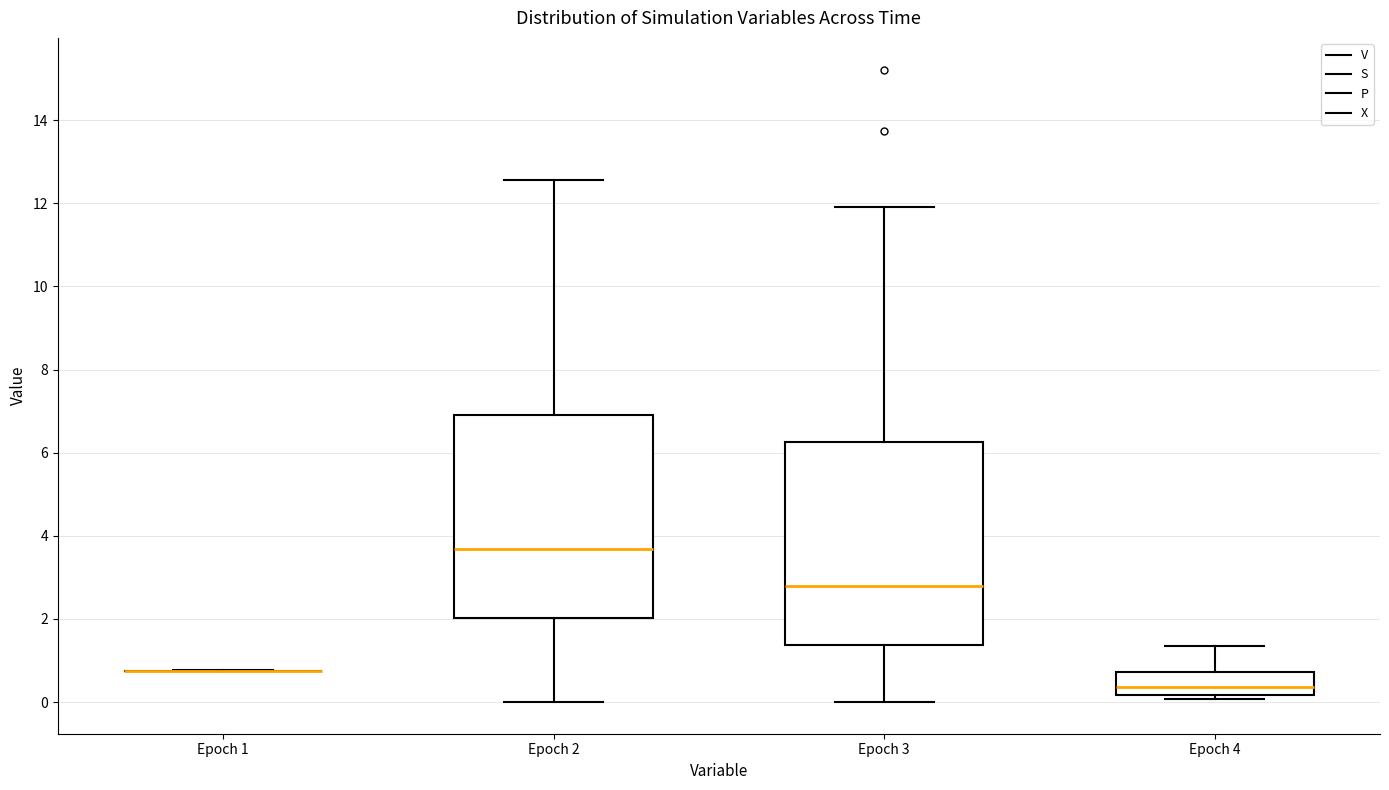

Where is the lower edge of the box for Epoch 3 on the y-axis? The values are not printed on the chart, so give them approximately, as read against the axis.

1.4